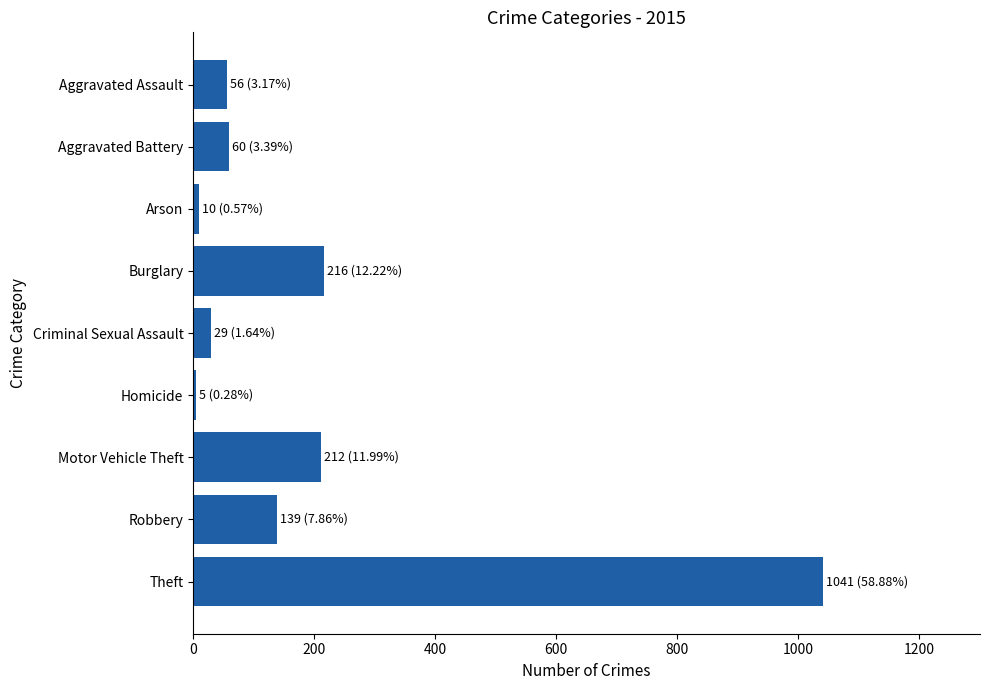

Which has a higher value, Burglary or Aggravated Battery?

Burglary